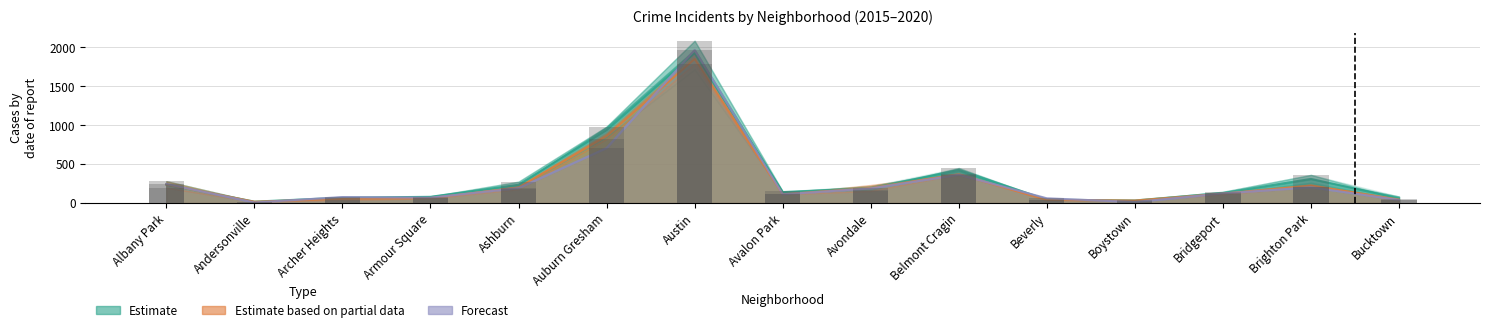

Count the number of categories in the chart.

15